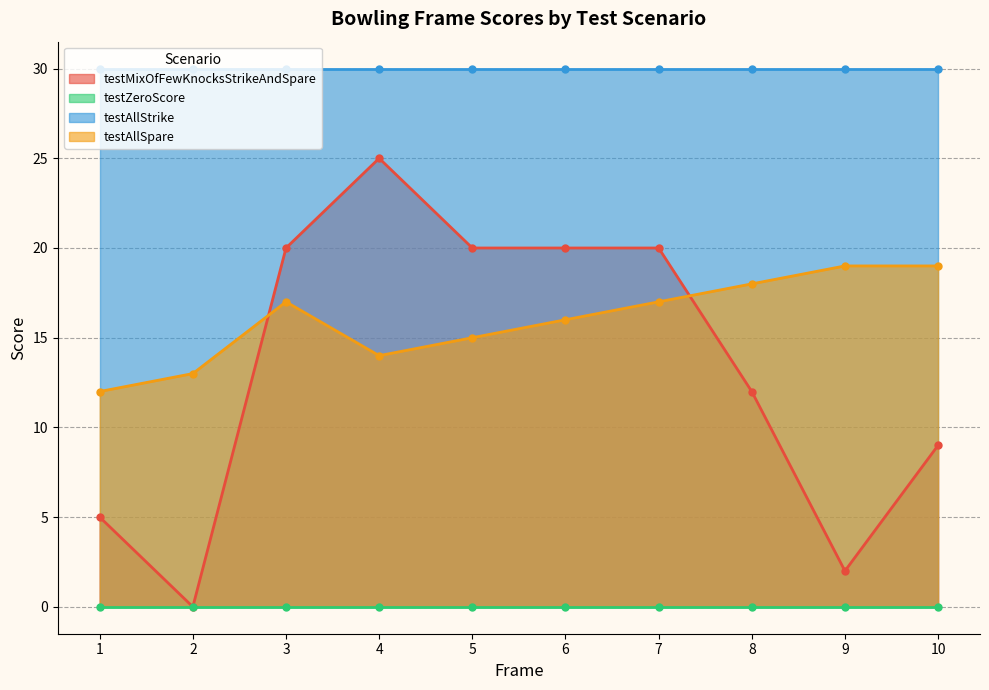

Which series has the largest range (max minus min)?

testMixOfFewKnocksStrikeAndSpare